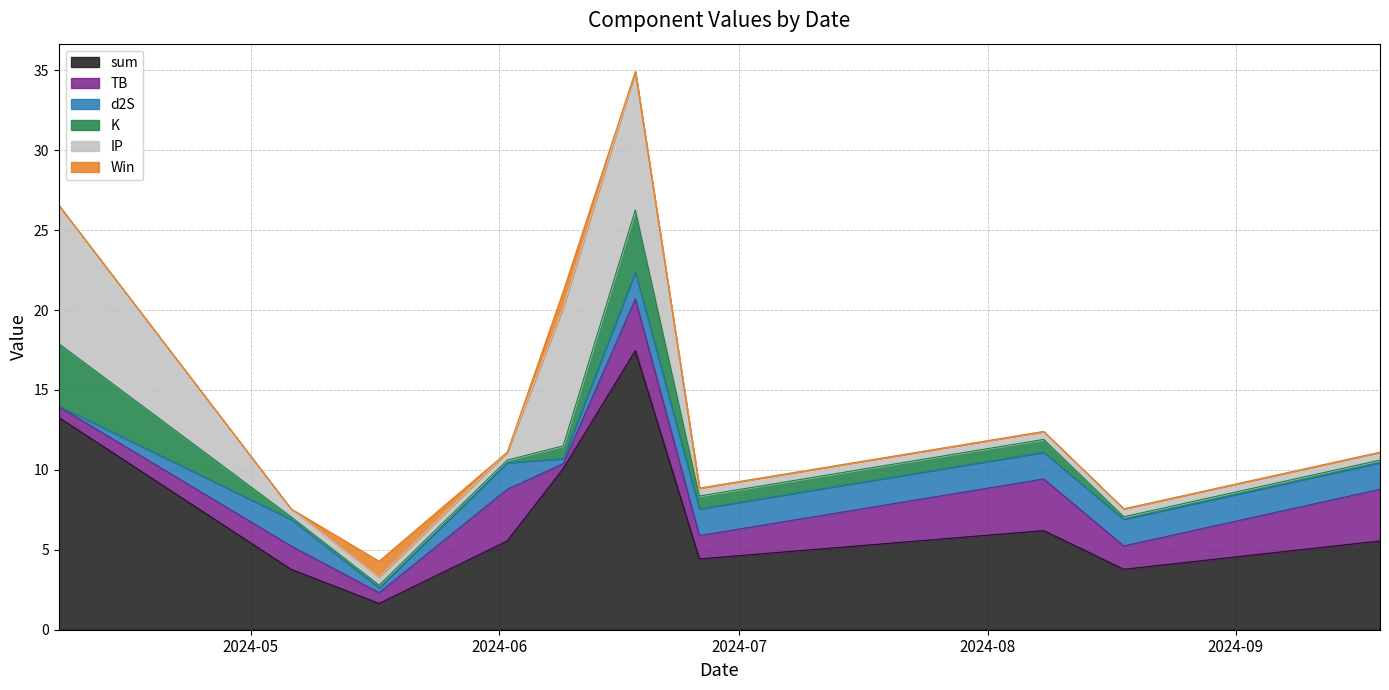

True or false: TB has a value of 3.2 at 2024-09-19.

True